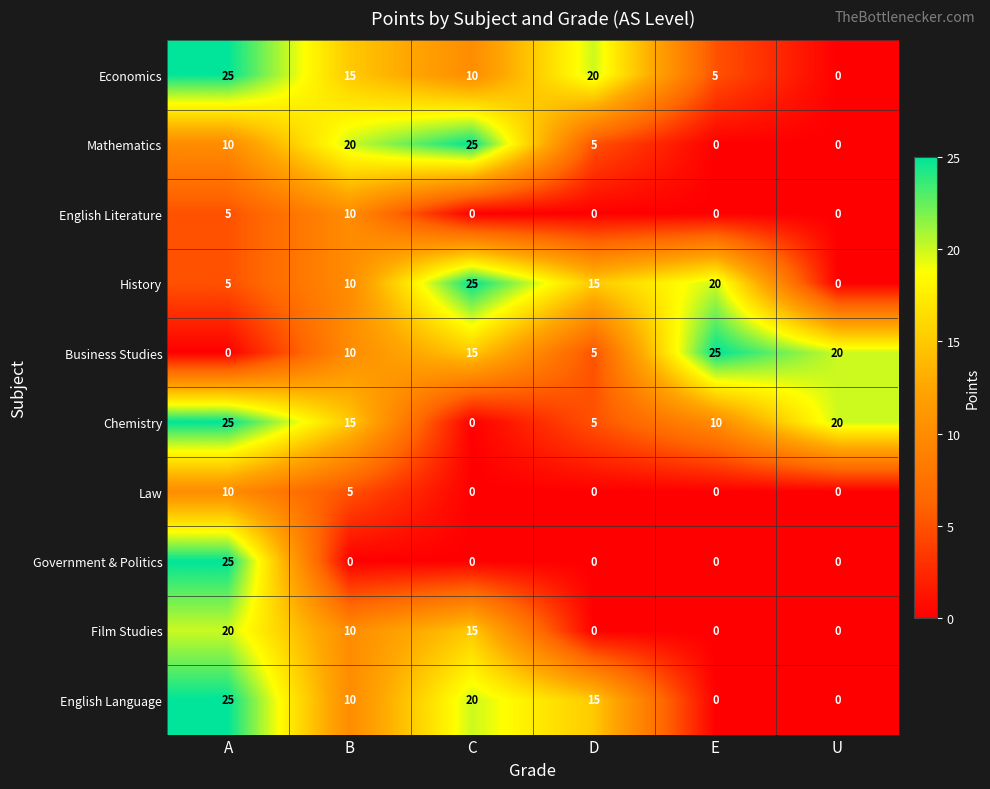

What is the total value across all series at E?

60